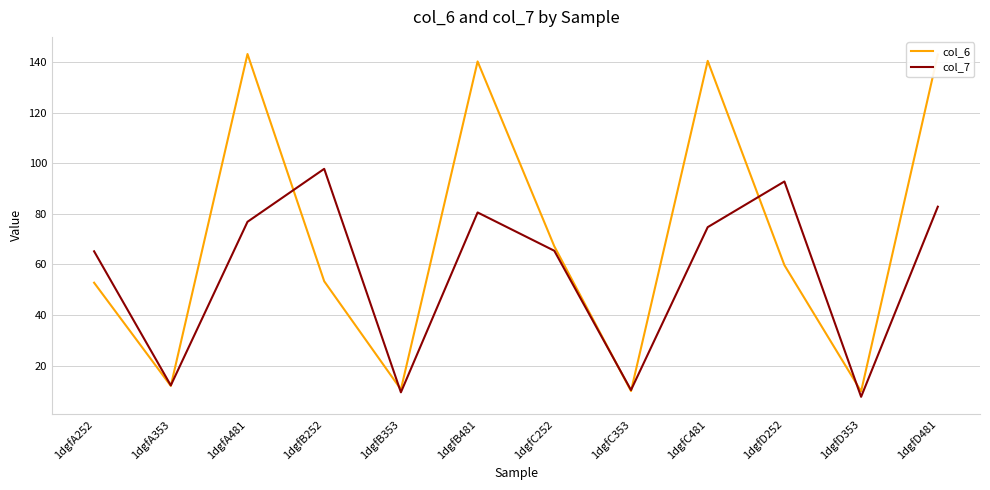

What is the minimum value shown in the chart?

7.6